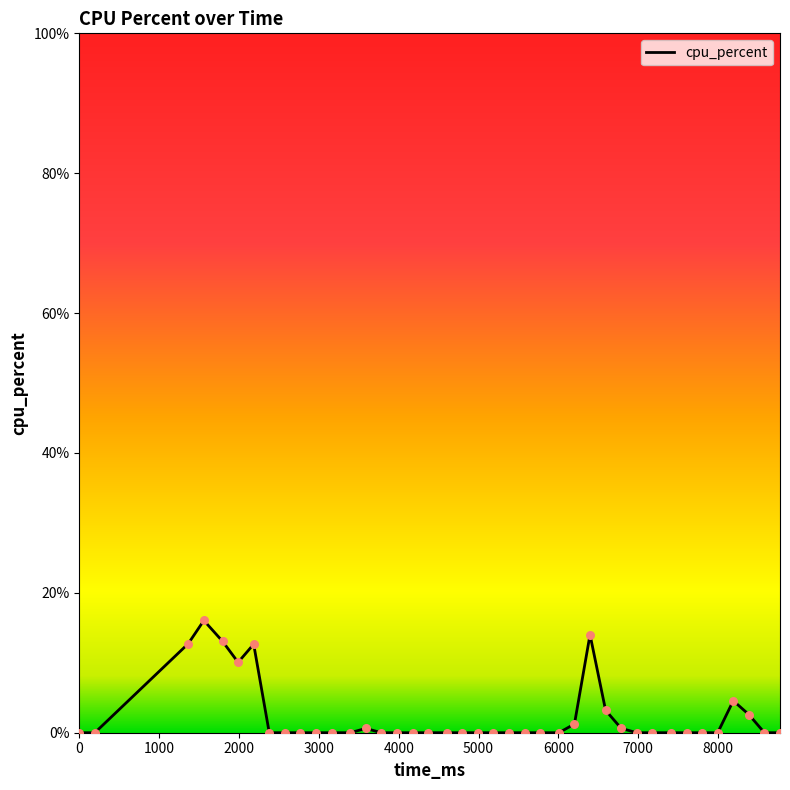

What is the difference between the maximum and minimum values?

16.0